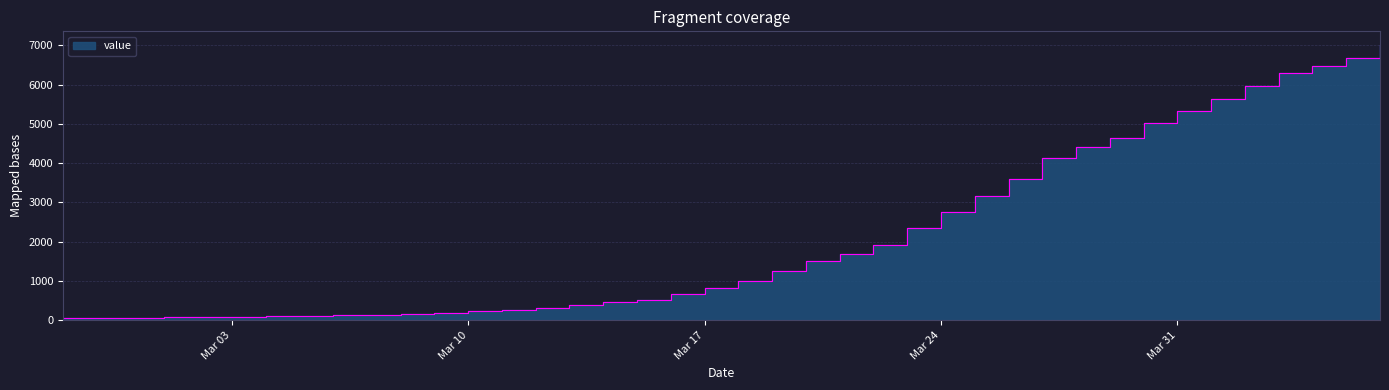

What is the sum of the values at 2020-03-07 and 2020-03-31?

5464